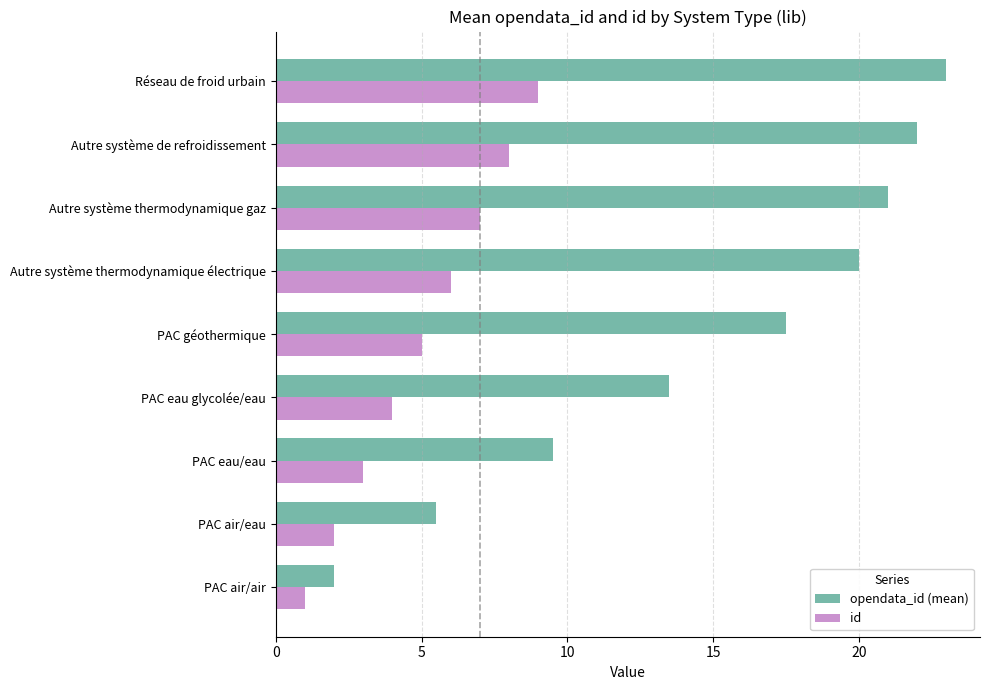

What is the difference between the maximum and minimum values in the opendata_id (mean) series?

21.0